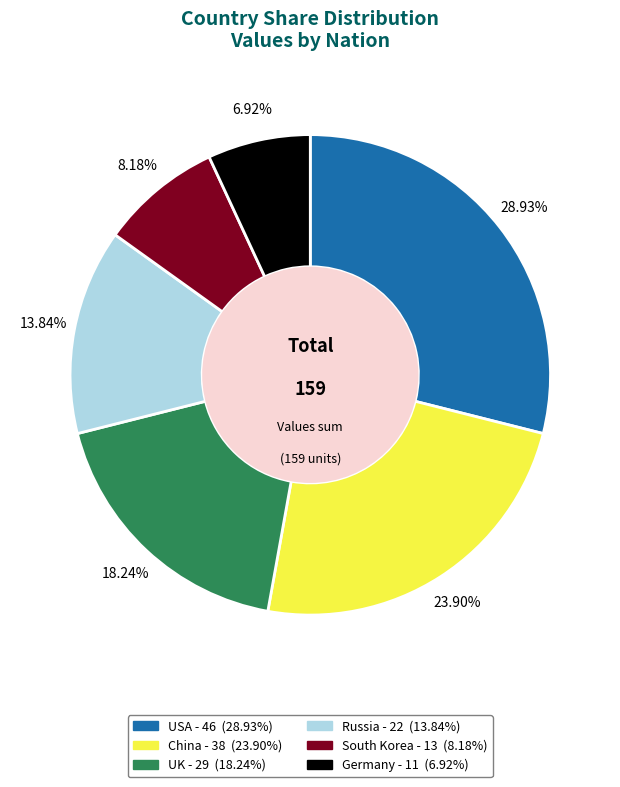

Is it true that South Korea is 8% of the pie?

True